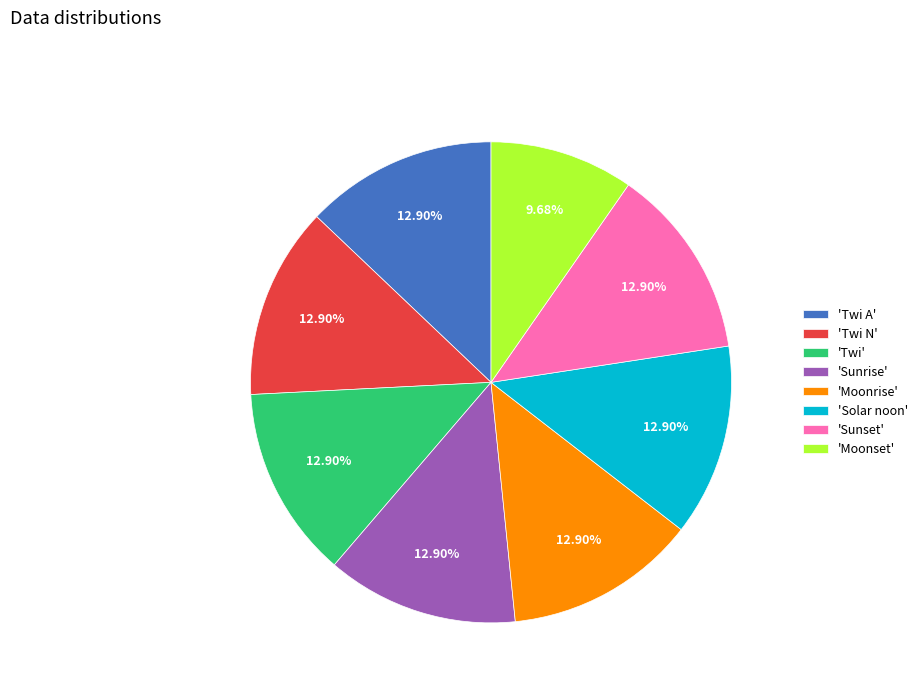

Which has a higher value, 'Moonset' or 'Moonrise'?

'Moonrise'